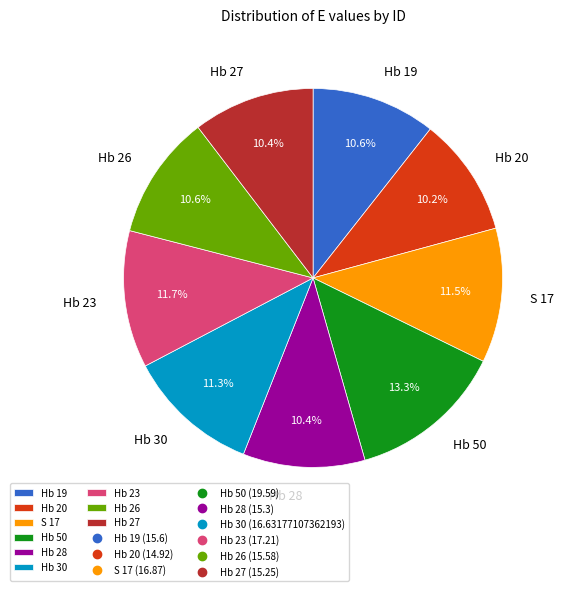

Which category has the biggest portion of the pie?

Hb 50